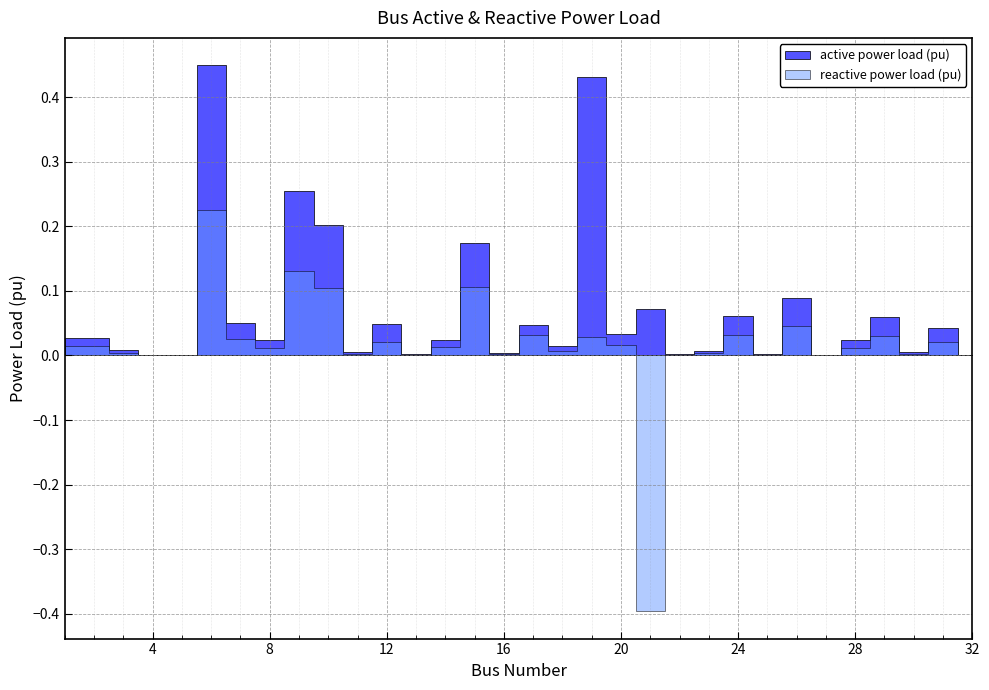

Which has a higher value, 1 or 13?

1